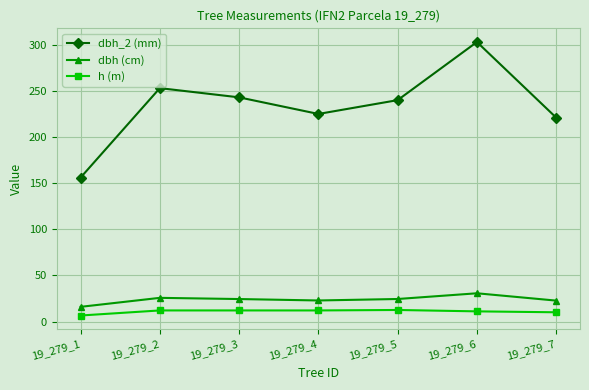

What is the difference between the highest and lowest values at 19_279_2?

241.0